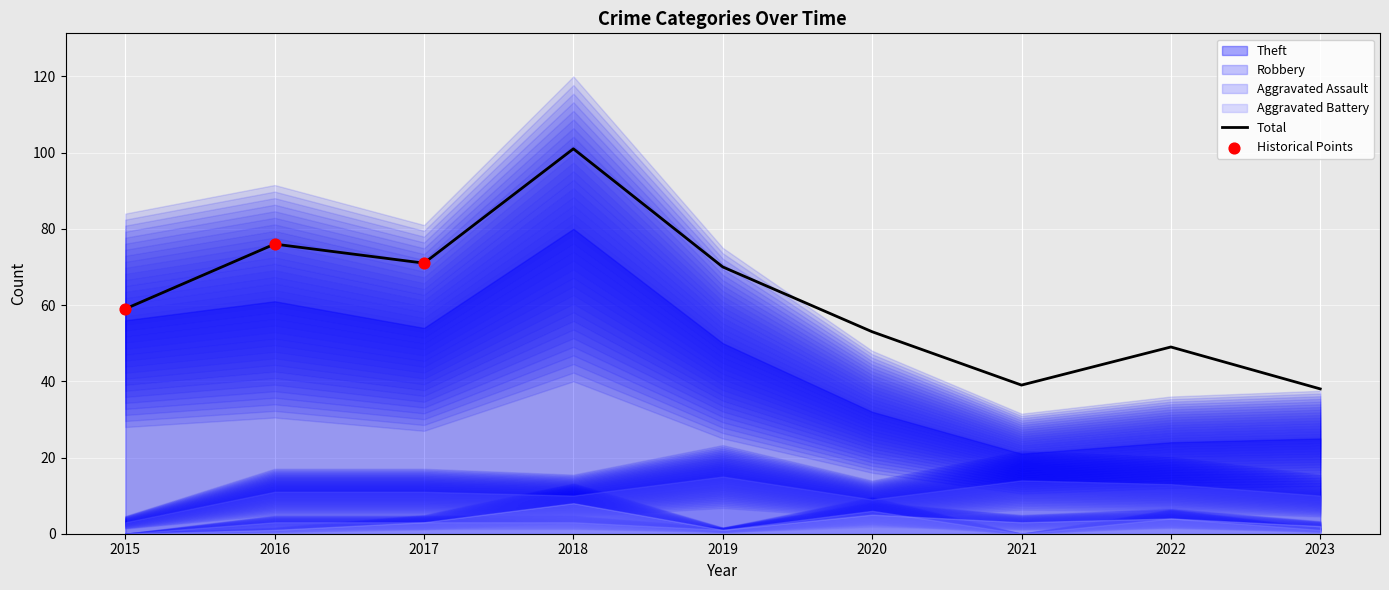

Which series has the largest total across all categories?

Total